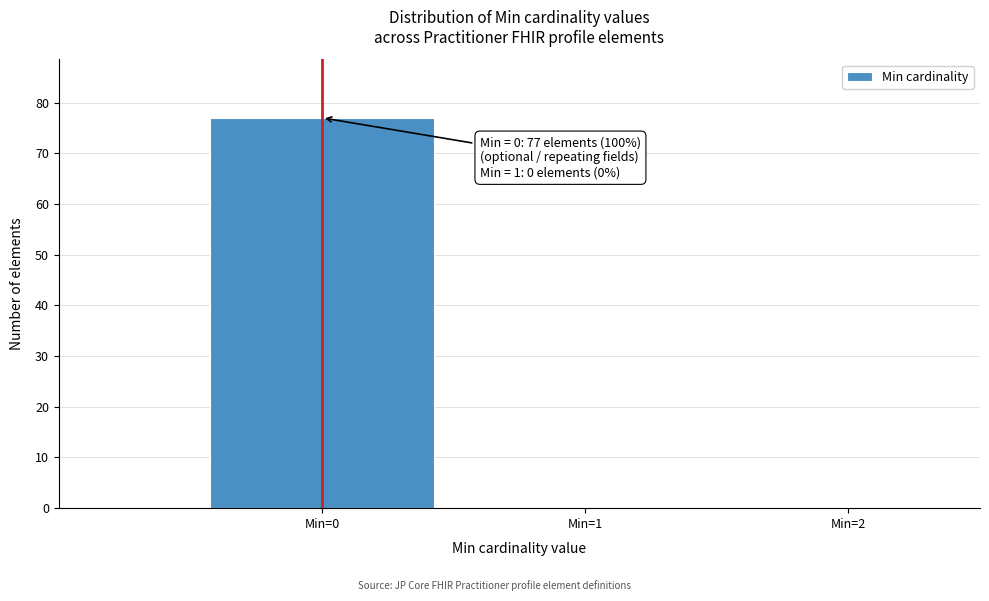

Which range on the x-axis has the tallest bar?

-0.5 to 0.5